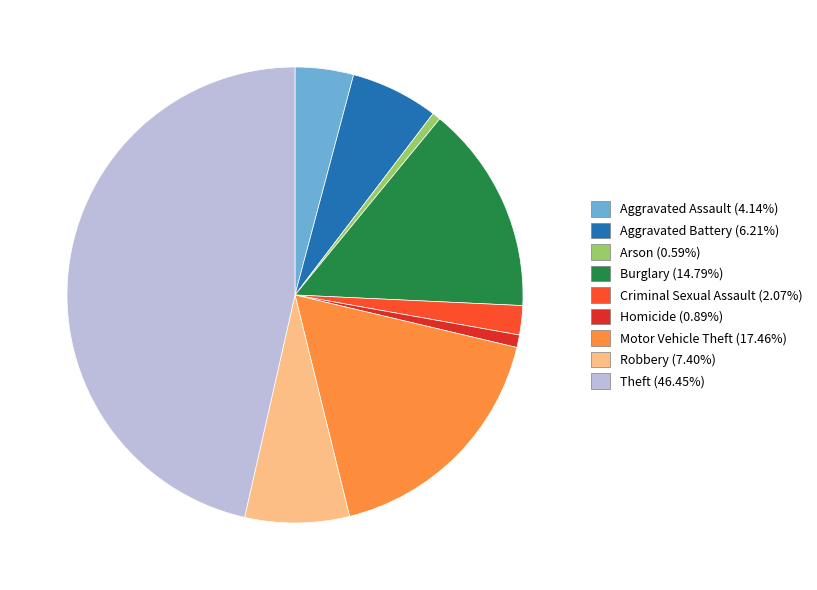

Which category has the biggest portion of the pie?

Theft